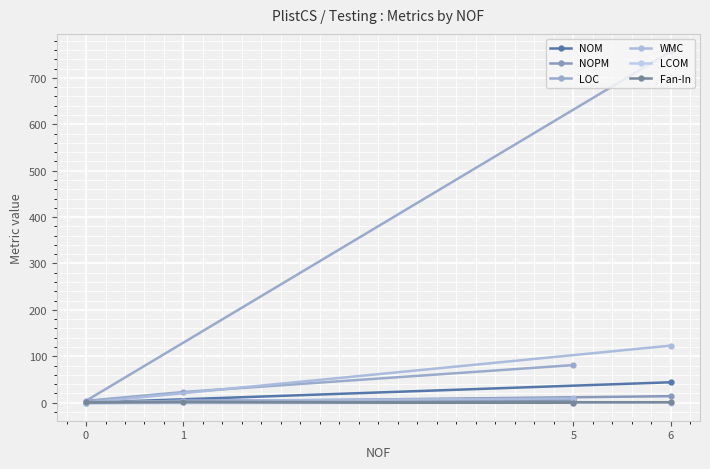

How many values in NOPM are above zero?

3